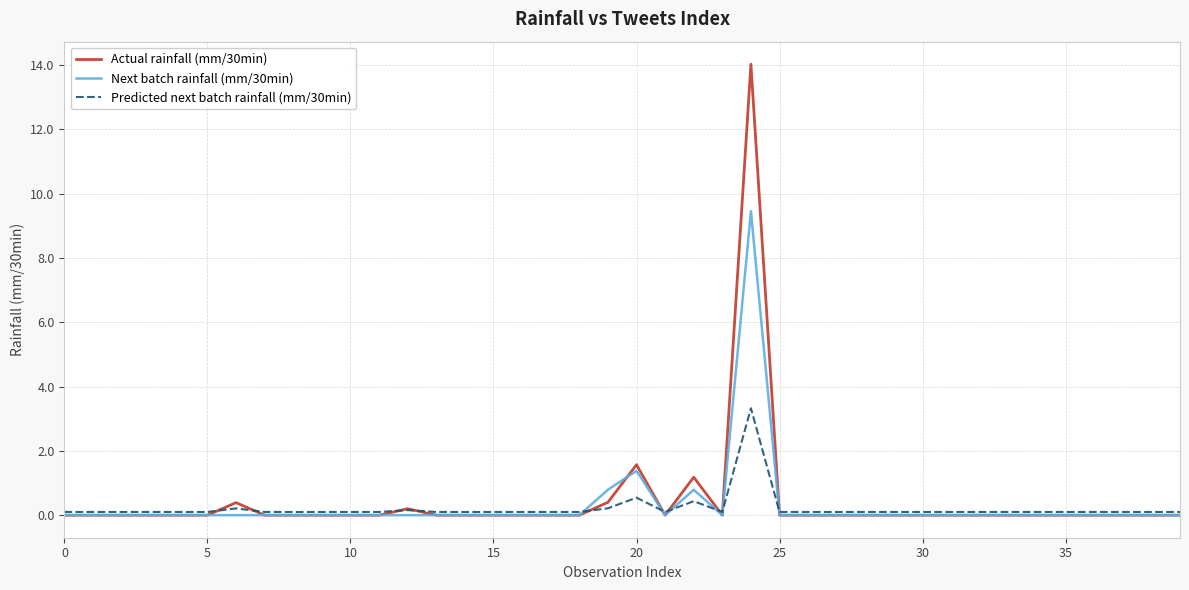

List the series in order of their peak value, highest first.

Actual rainfall (mm/30min), Next batch rainfall (mm/30min), Predicted next batch rainfall (mm/30min)